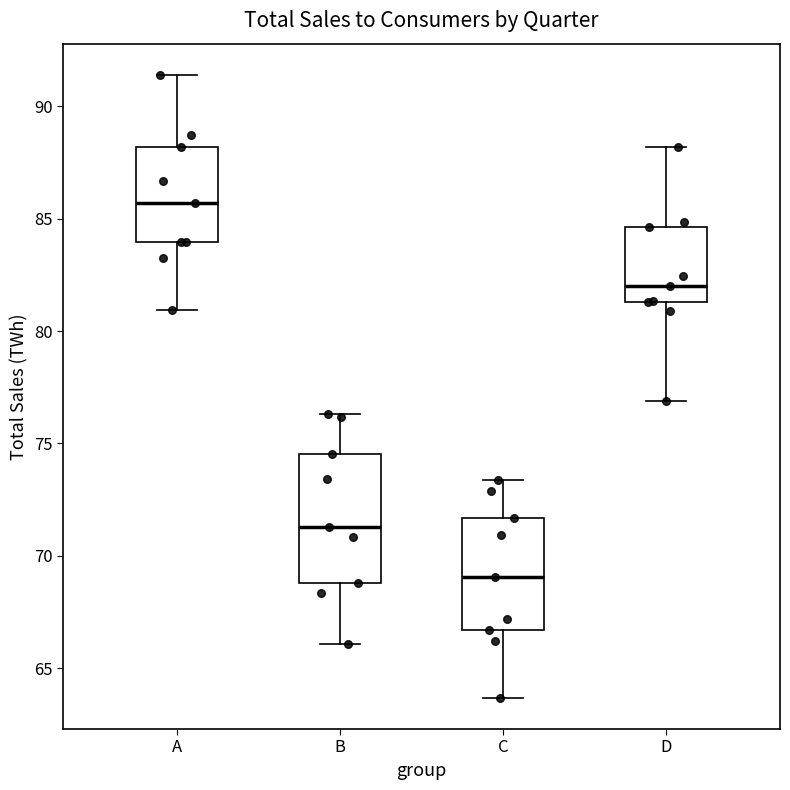

Reading left to right, transcribe this box plot: for each box, give where its median line is, the range the box spans, and where its two whiskers end, as read against the y-axis. The values are not printed on the chart, so give them approximately, as read against the axis.

A: median 85.5, box 84.0 to 88.0, whiskers 81.0 to 91.5
B: median 71.5, box 69.0 to 74.5, whiskers 66.0 to 76.5
C: median 69.0, box 66.5 to 71.5, whiskers 63.5 to 73.5
D: median 82.0, box 81.5 to 84.5, whiskers 77.0 to 88.0